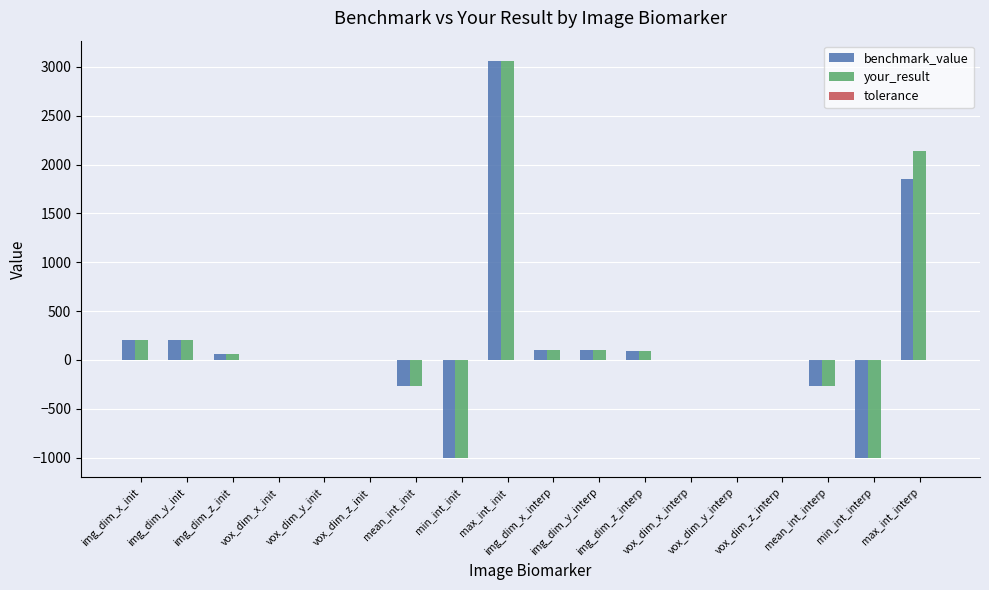

What is the sum of all benchmark_value values?

3148.0